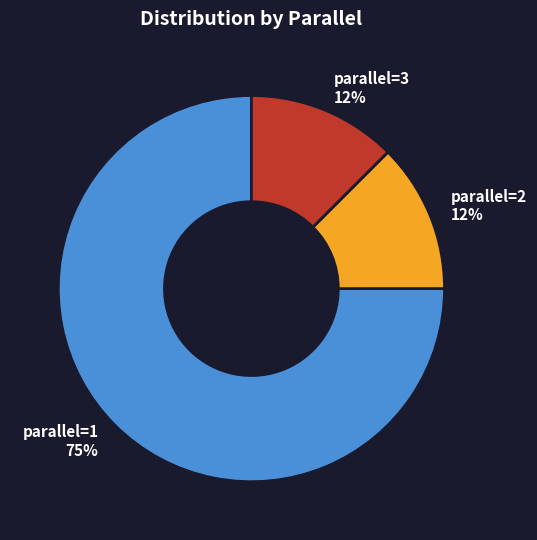

How many slices are in this pie chart?

3